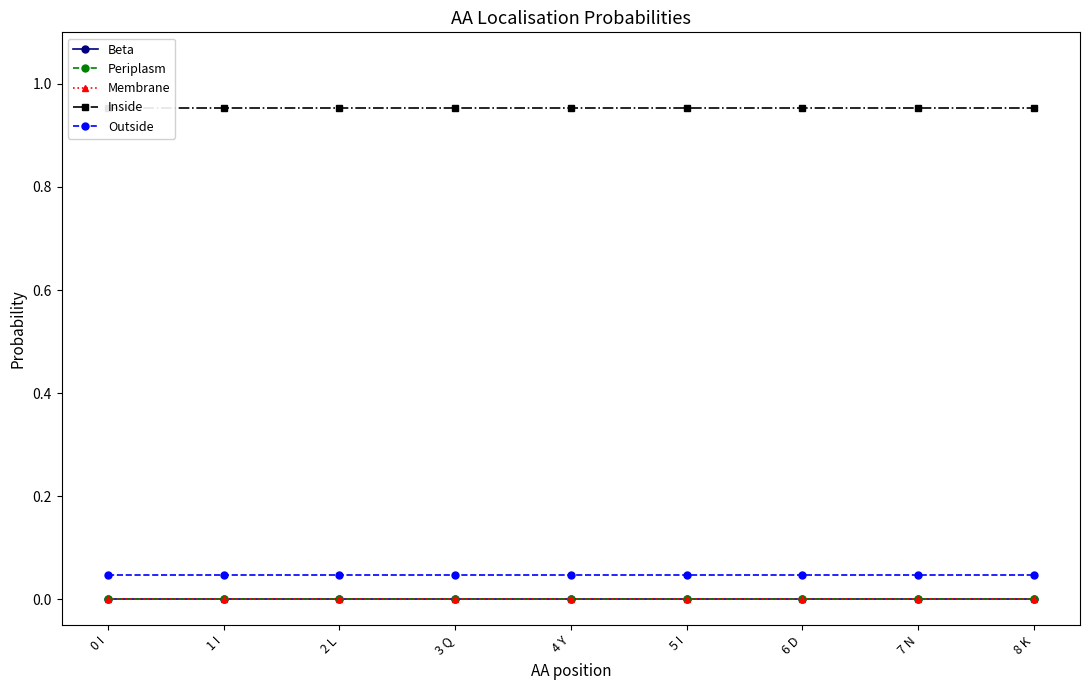

How many lines are shown in the chart?

5